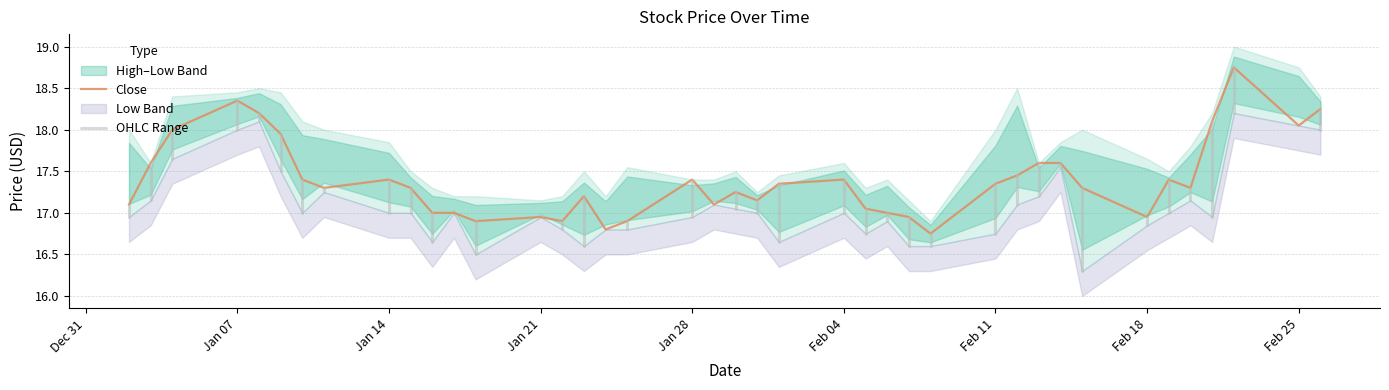

True or false: High and Close intersect in this chart.

False